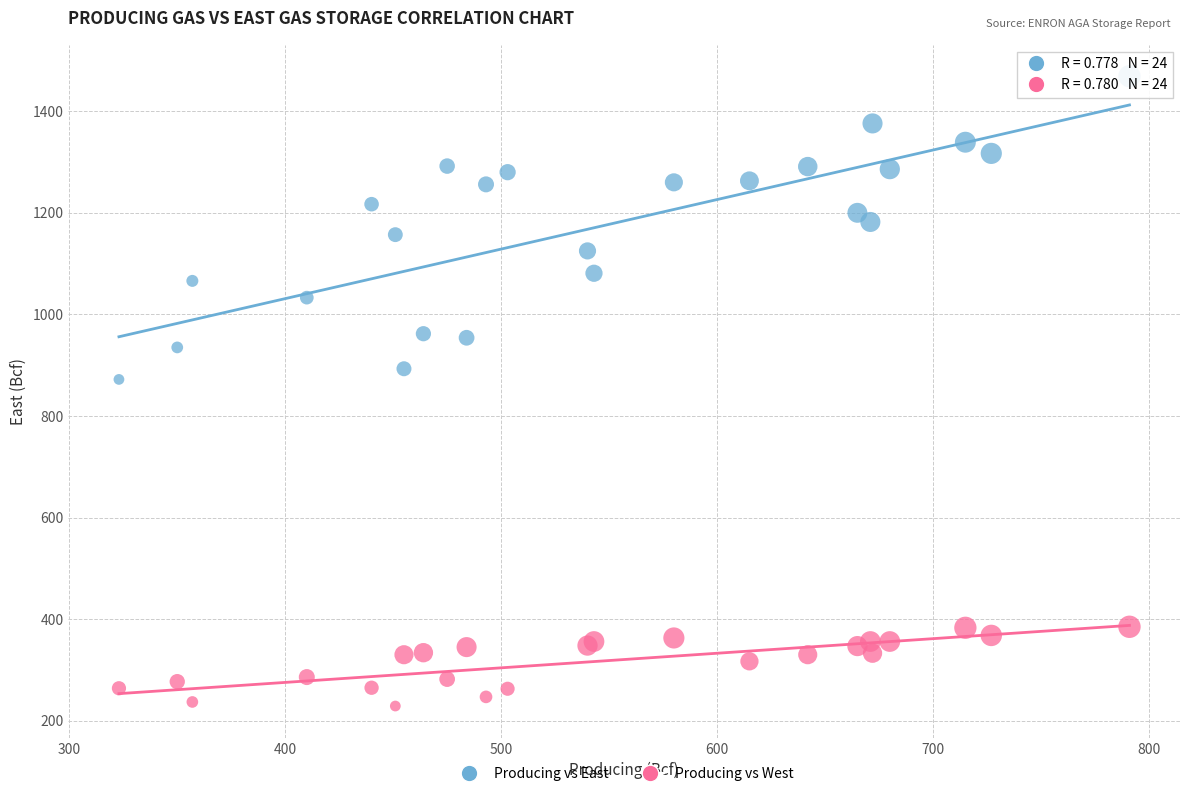

What is the X range (max minus min) for the scatter plot?

468